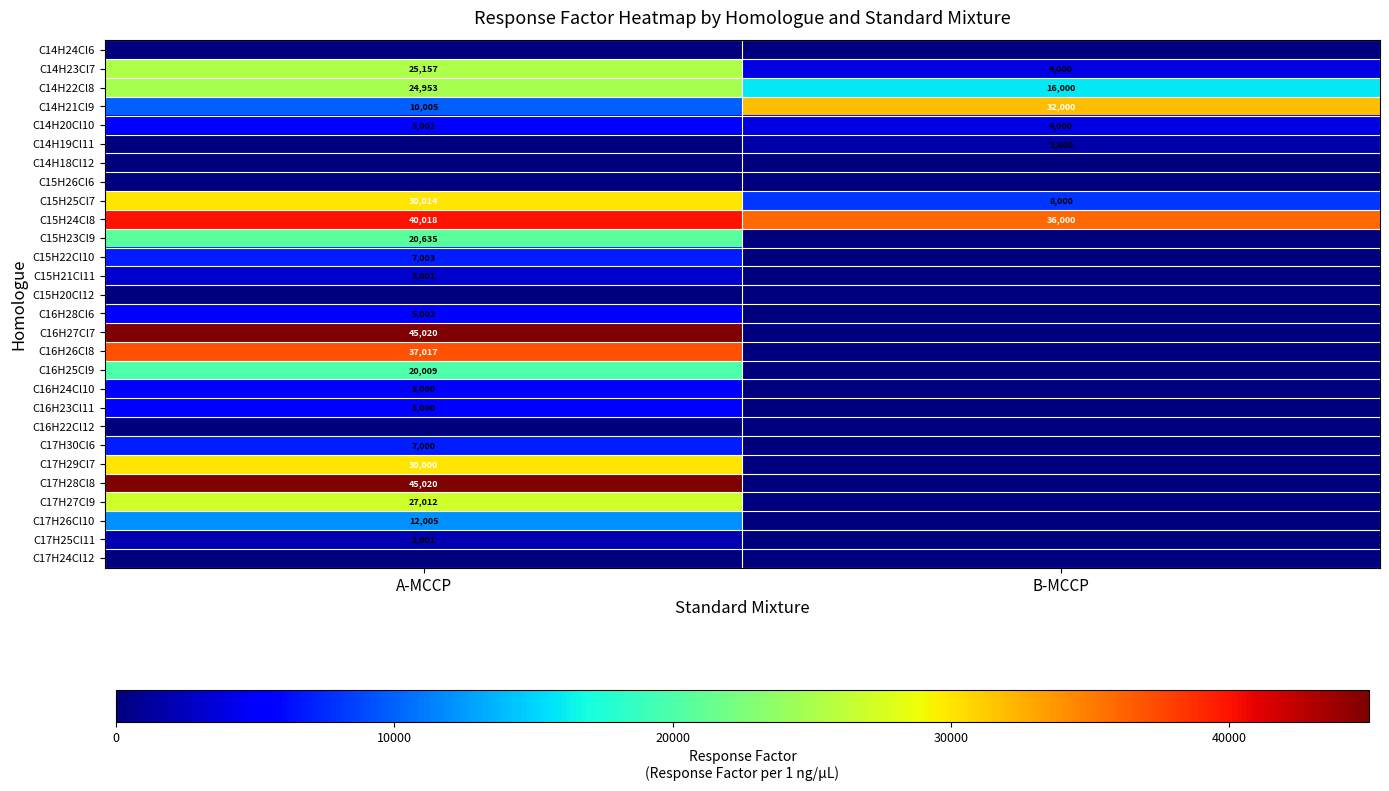

At which label is C14H21Cl9 closest to 21002?

A-MCCP